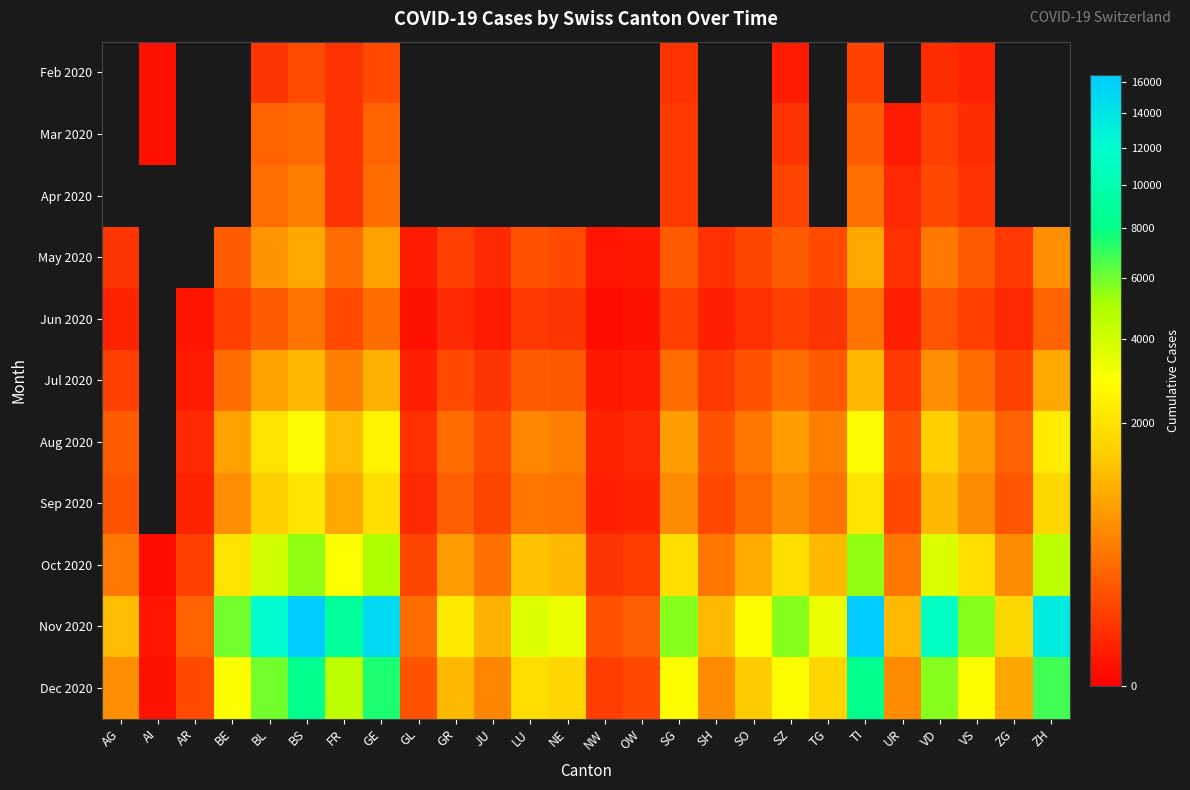

Is the value of Jun 2020 at TG greater than the value of Sep 2020 at ZH?

No